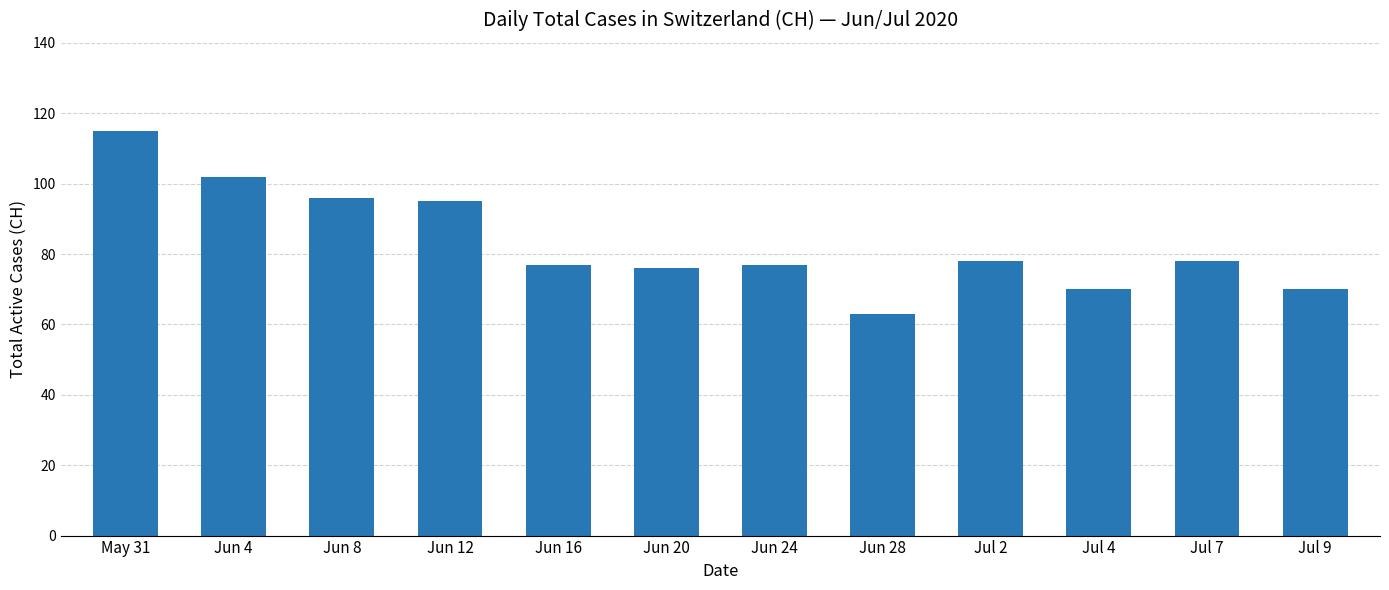

Read the value at Jun 28, to the nearest 10.

60